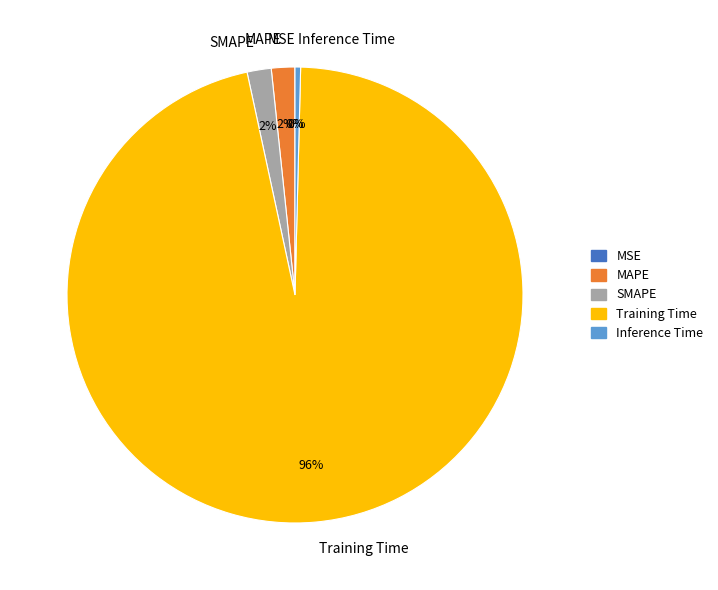

What is the largest slice in the pie chart?

Training Time